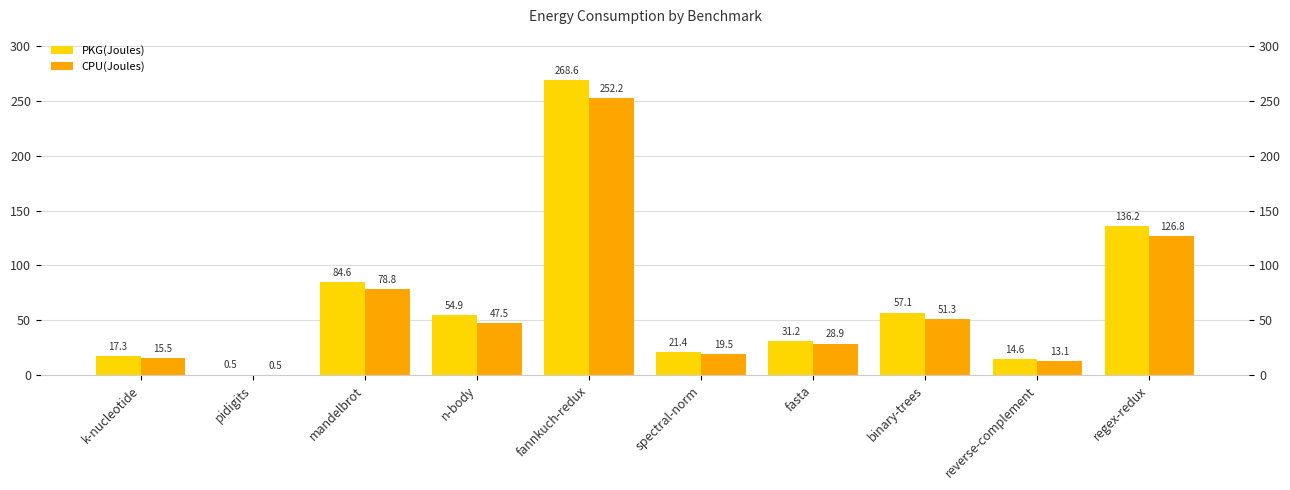

What is the minimum value shown in the chart?

0.5